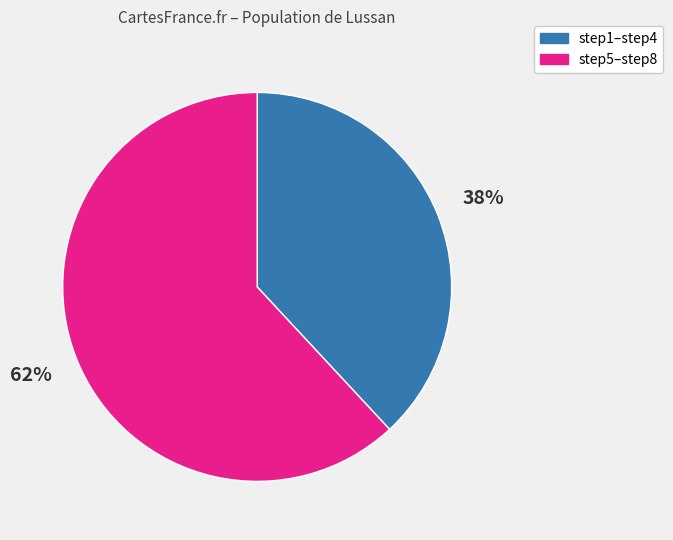

How many segments does this pie chart have?

2